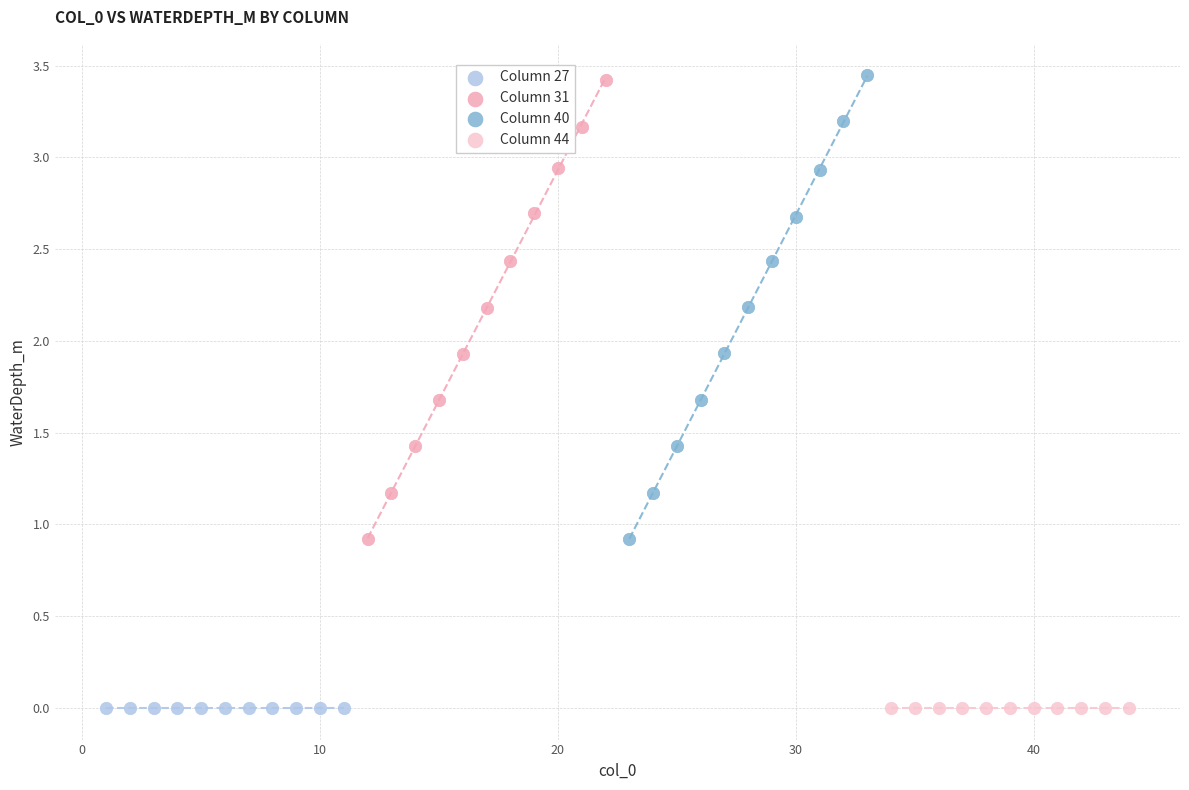

What are all the series names shown in the legend?

Column 27, Column 31, Column 40, Column 44